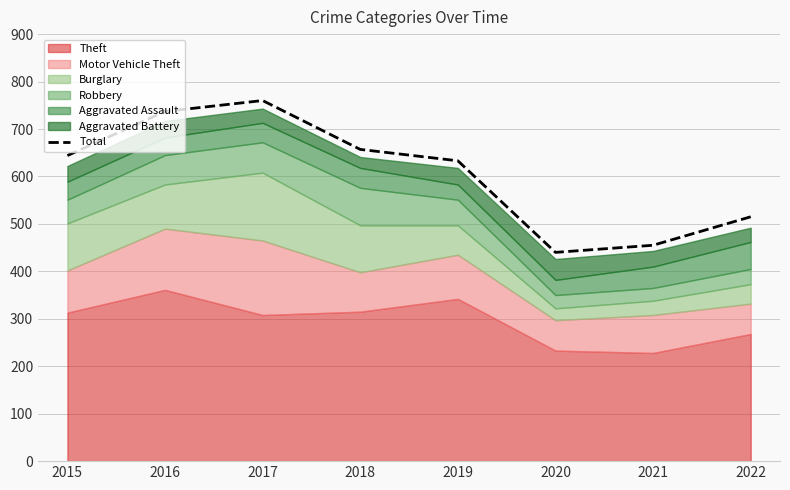

What is the greatest value displayed?

760